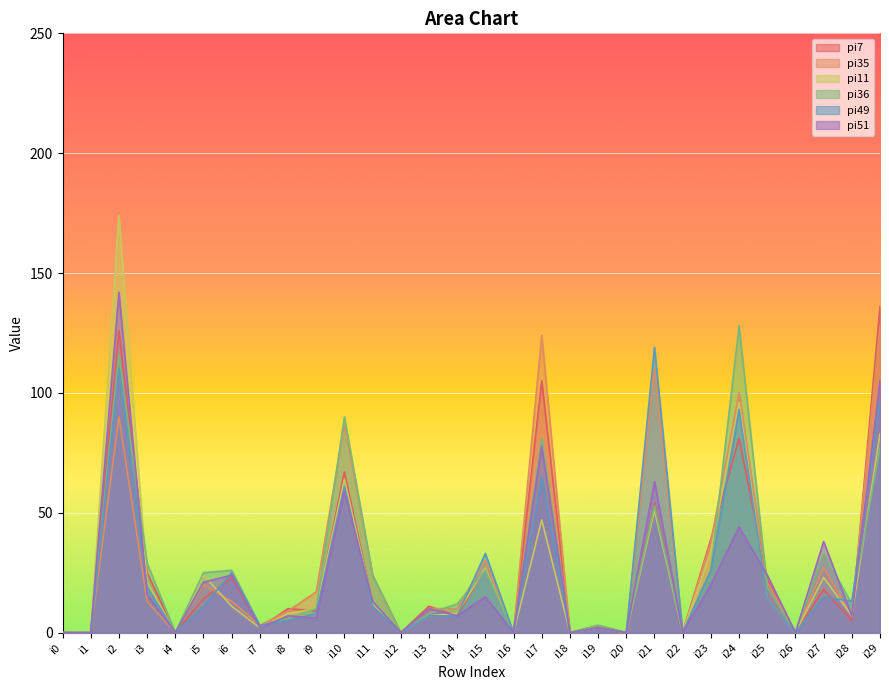

Does the chart display data point markers on the line(s)?

No